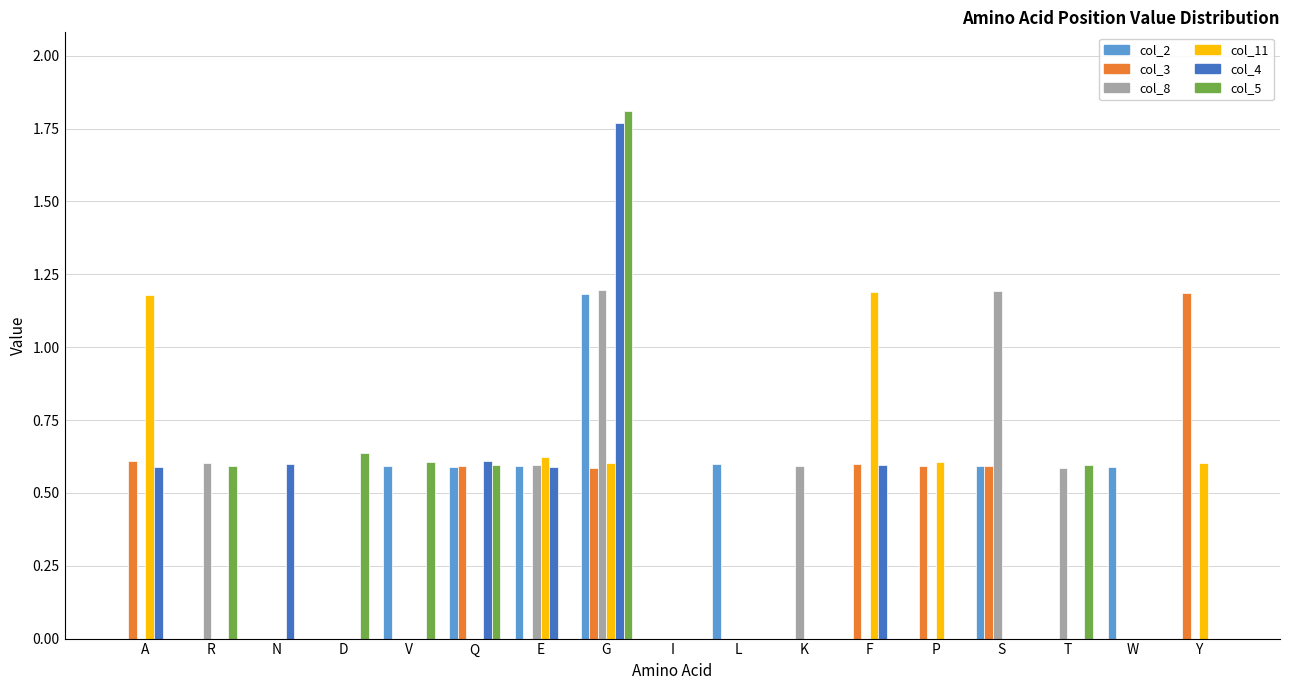

At which category does the chart reach its peak across all series?

G